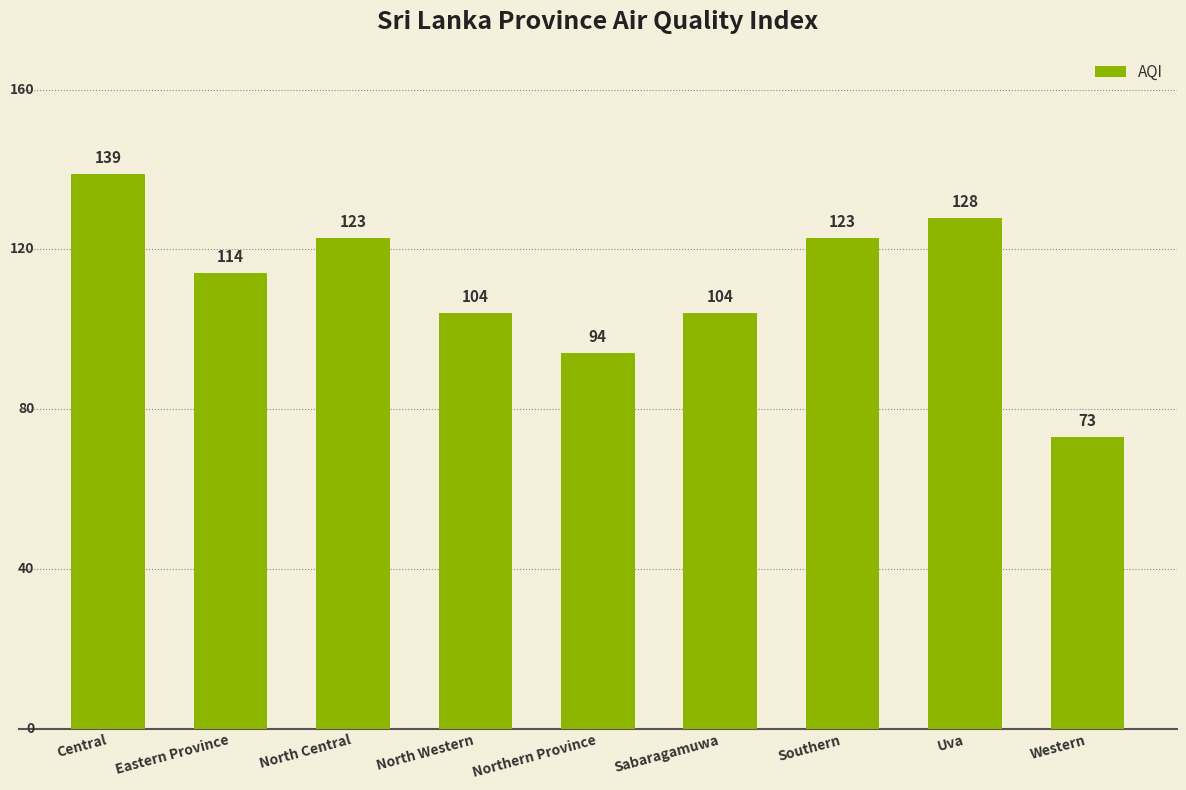

What is the ratio of the value at North Central to the value at Northern Province?

1.3